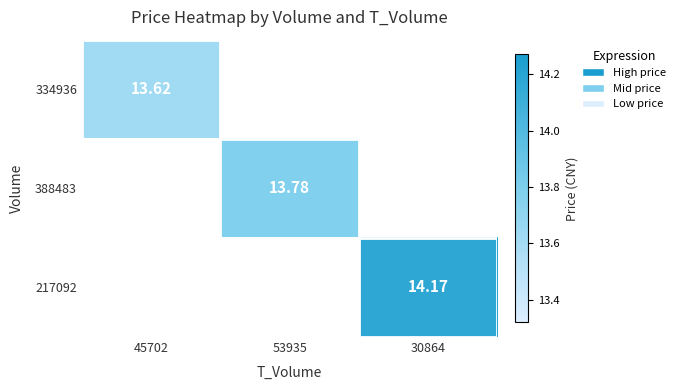

Where is 334936 nearest to the value 13?

45702